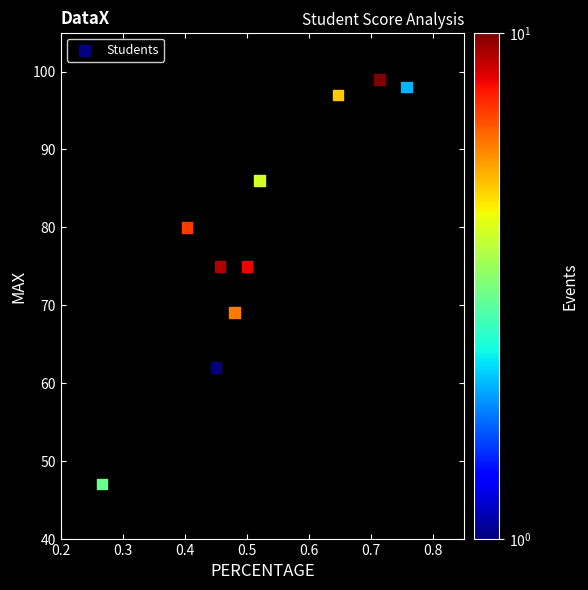

What is the average Y value?

79